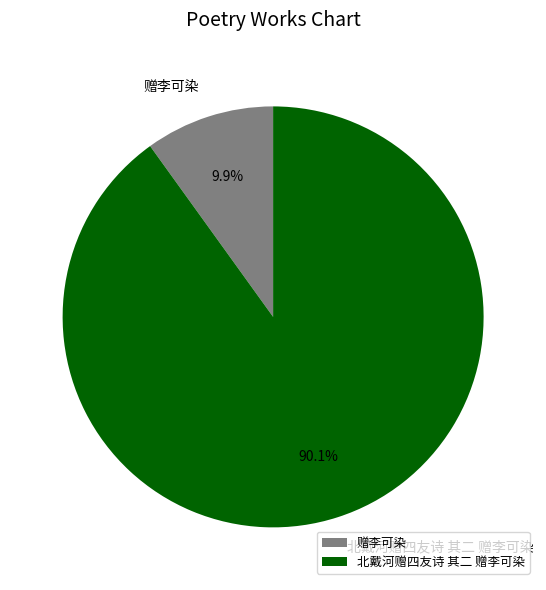

Which slice is the largest?

北戴河赠四友诗 其二 赠李可染